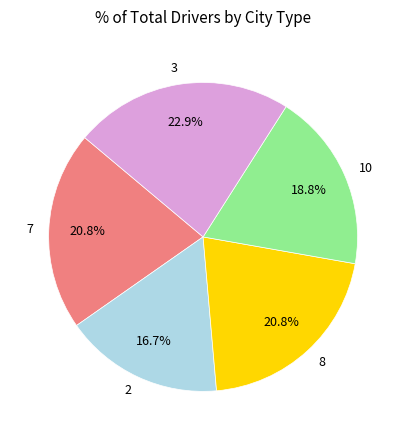

How many slices are in this pie chart?

5